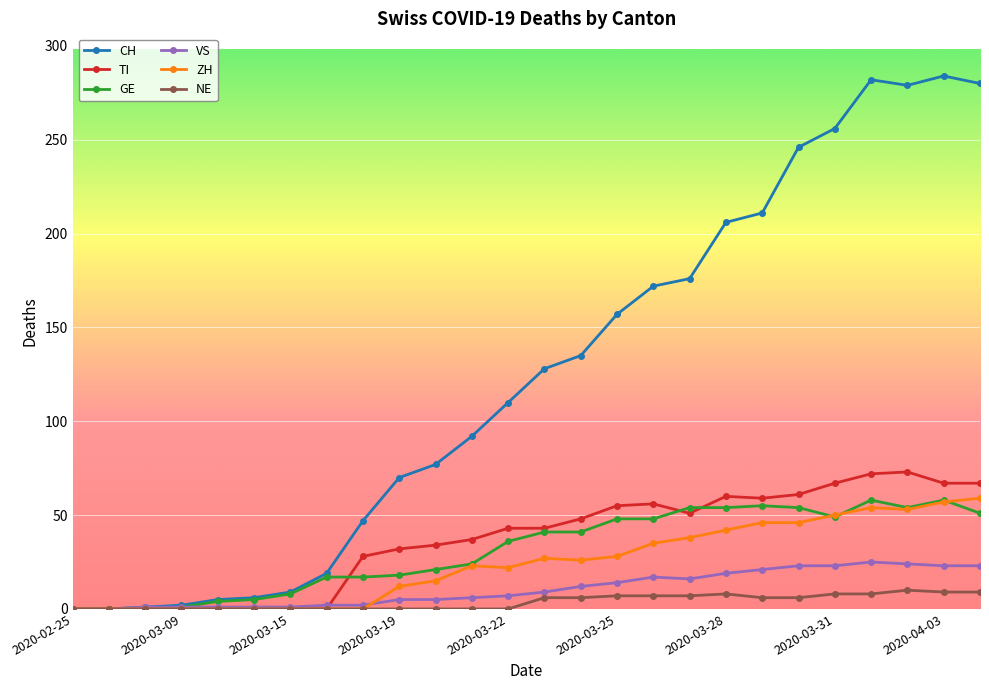

At how many categories does at least one series exceed 84?

15